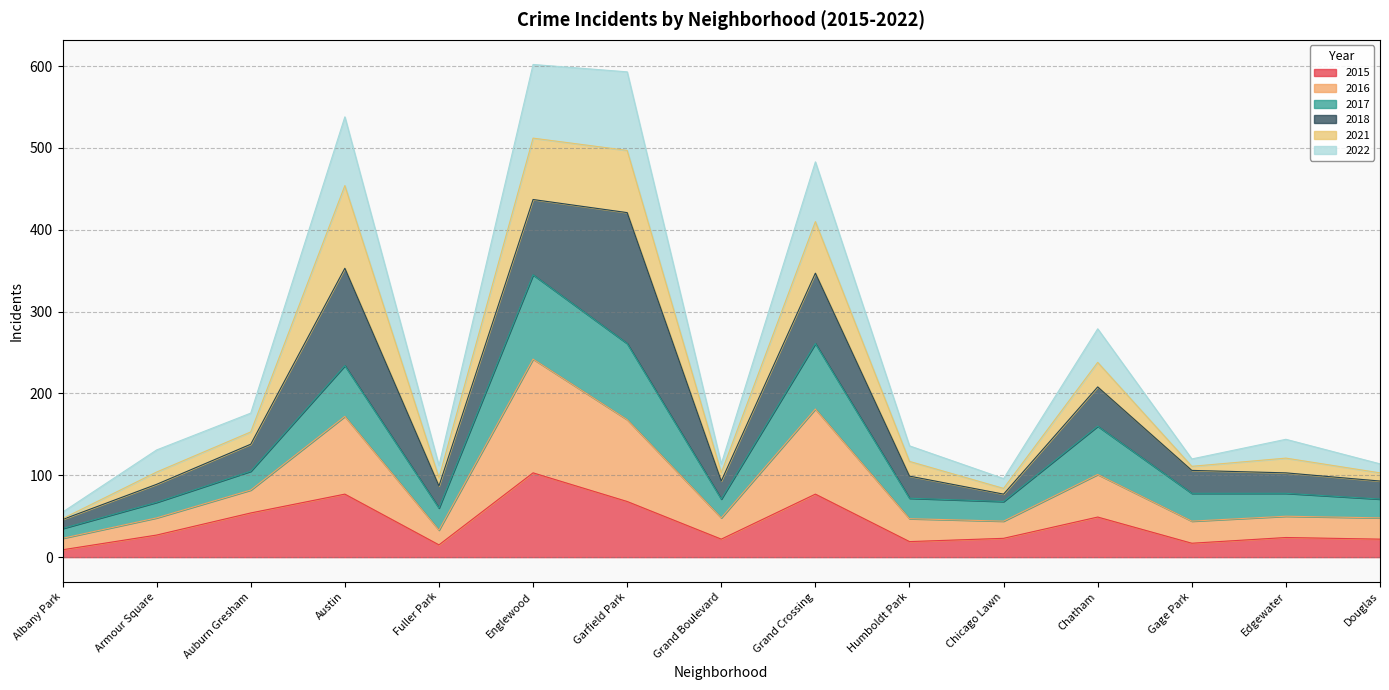

What is the maximum value for 2015?

103